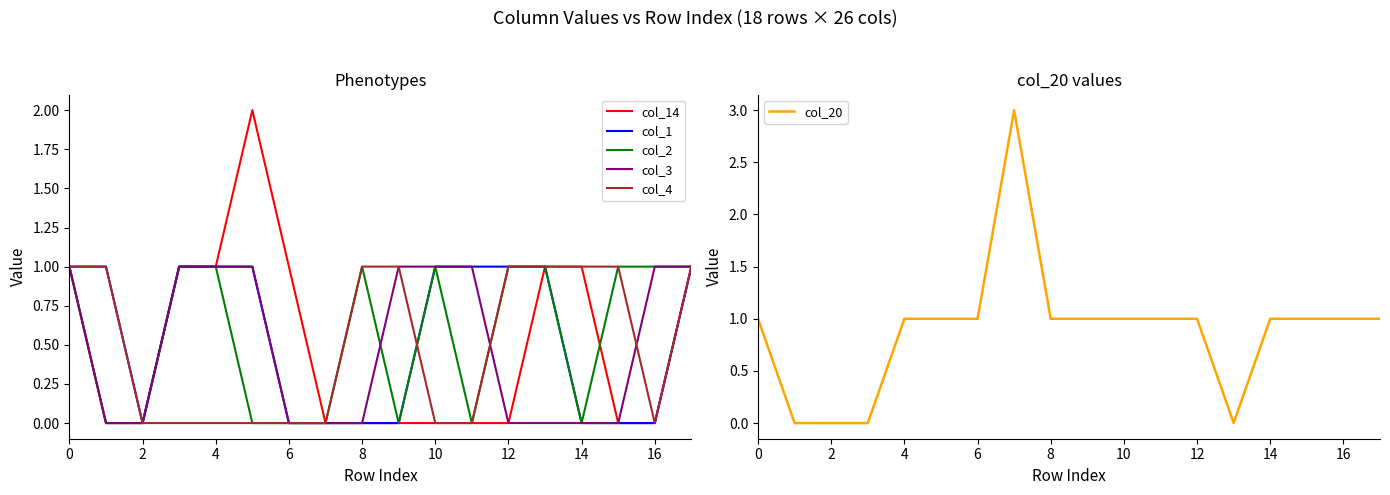

True or false: col_14 has a value of -1 at 16.

False